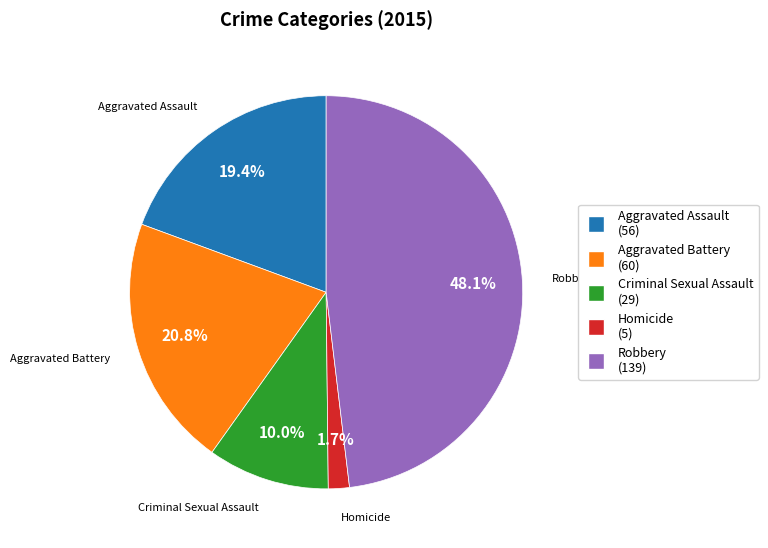

How many segments does this pie chart have?

5